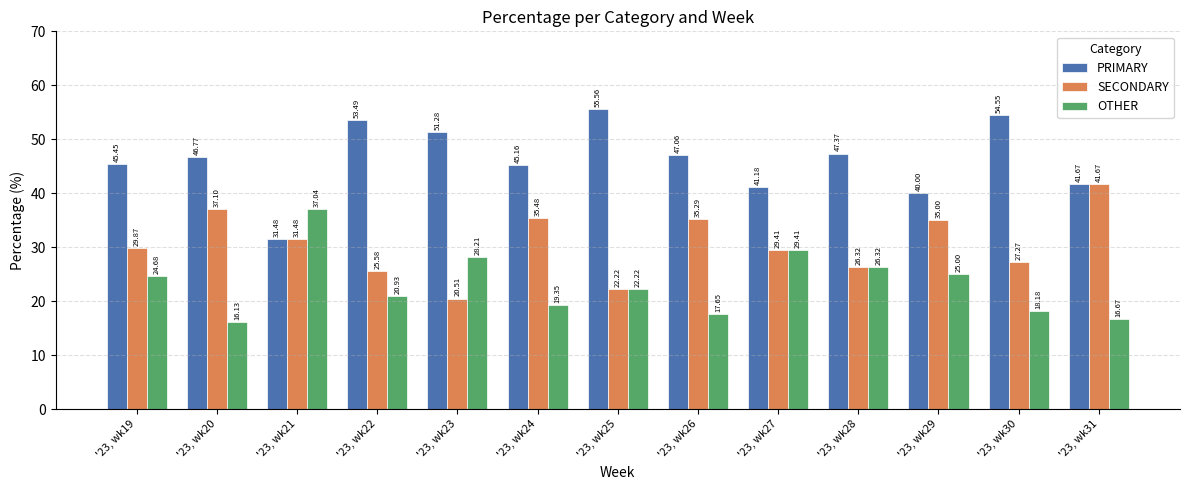

At how many categories does at least one series exceed 36?

13